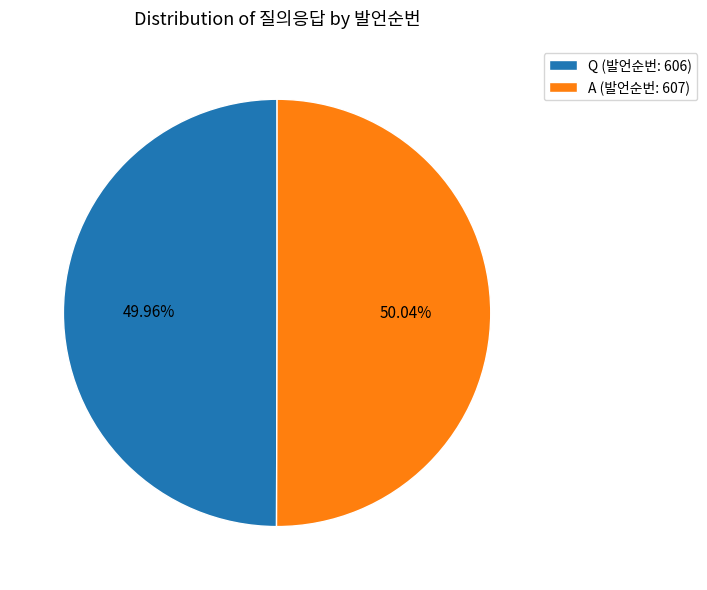

Approximately how many times larger is the value at Q compared to A?

1.0